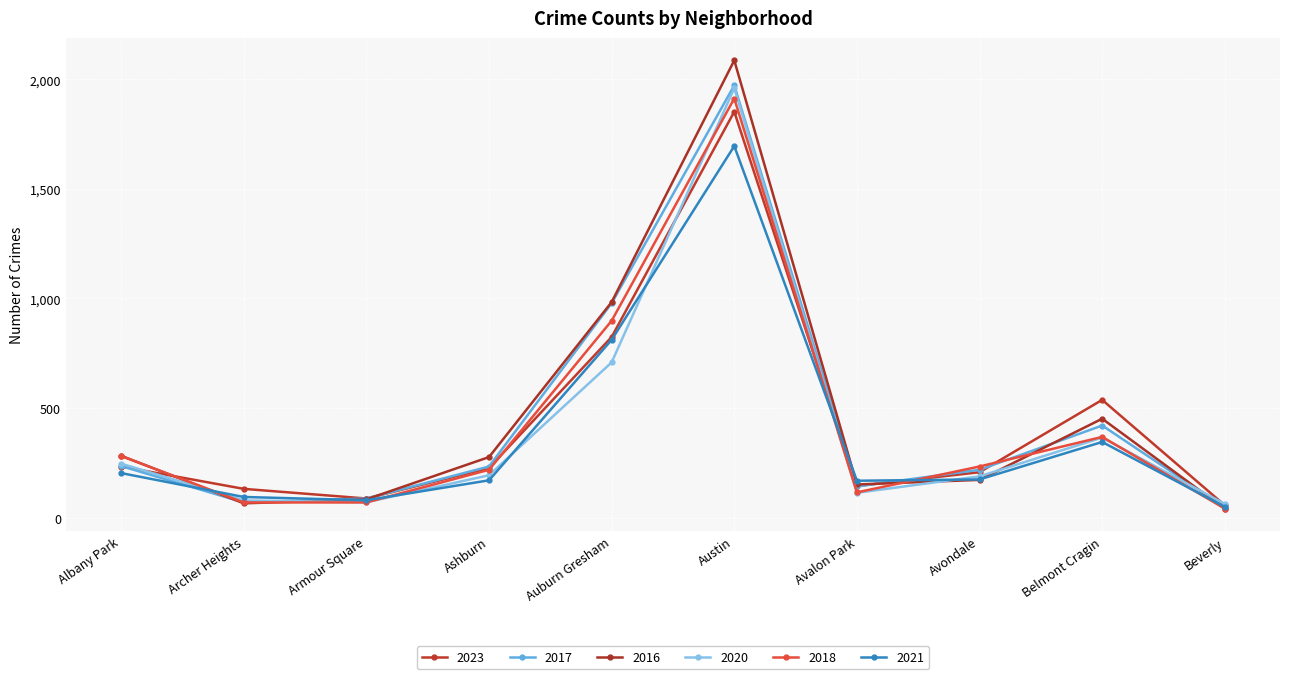

True or false: 2020 and 2021 cross at least once.

True